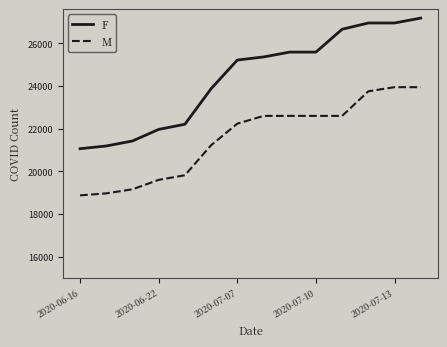

What is the average value of the M series?

21561